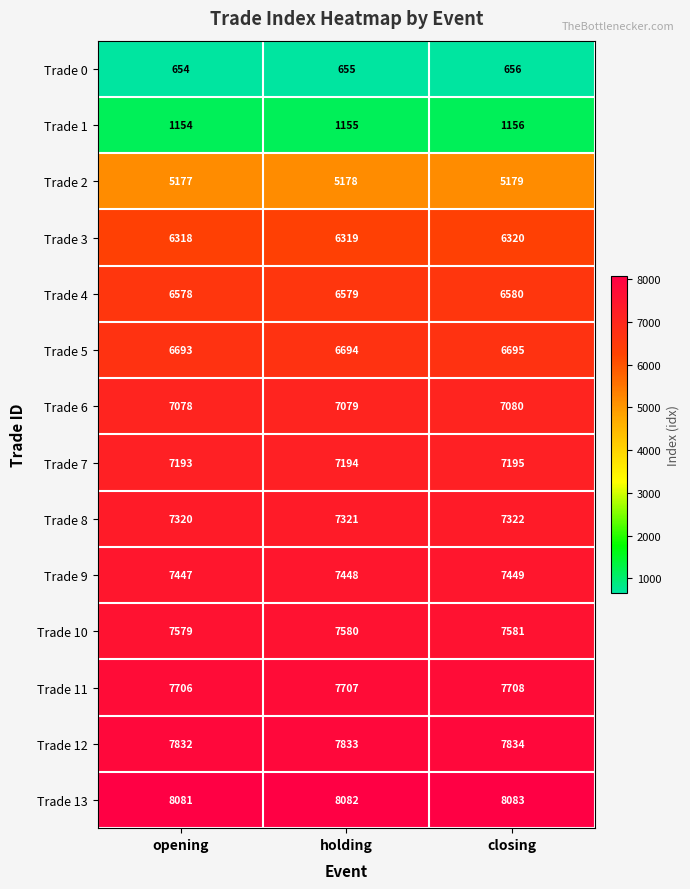

What is the sum of the Trade 10 values at closing and holding?

15161